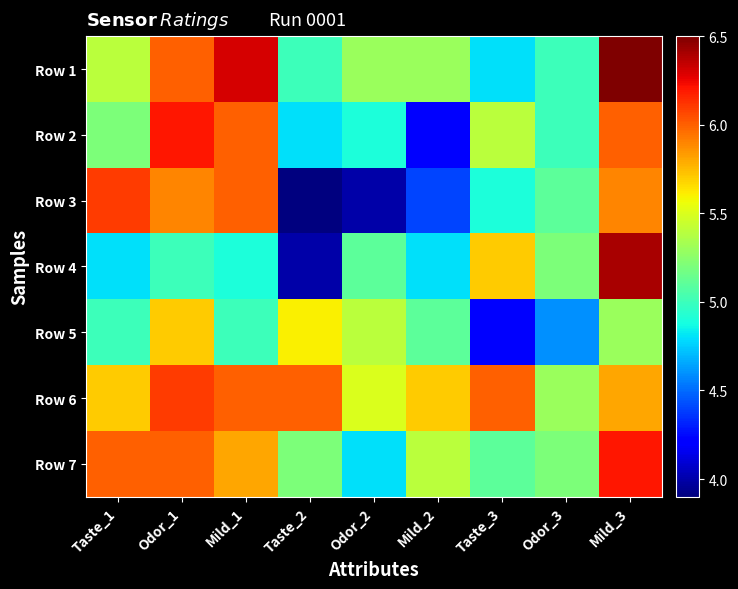

Rank the series by their maximum value, from highest to lowest.

Row 1, Row 4, Row 2, Row 7, Row 3, Row 6, Row 5